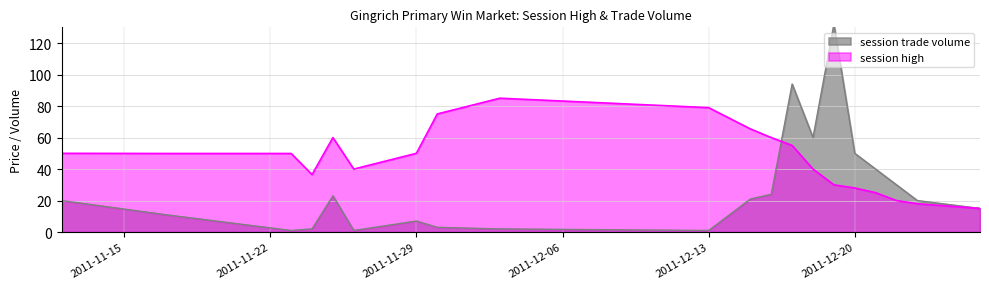

What position from the left is 2011-11-29?

7